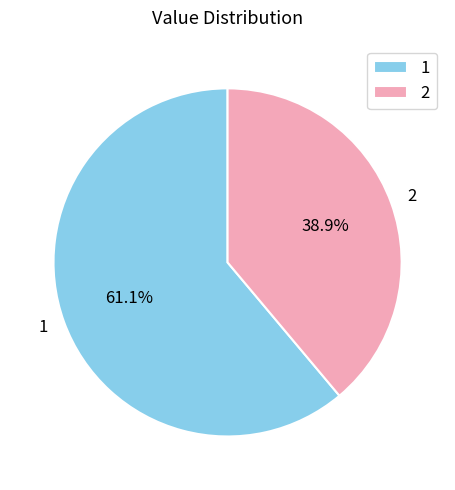

Which category has the biggest portion of the pie?

1